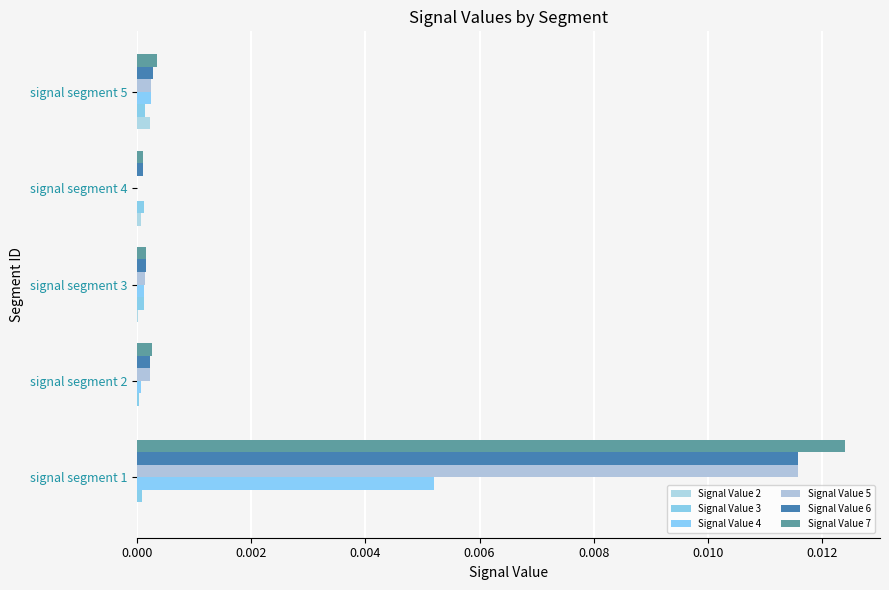

What are all the series names shown in the legend?

Signal Value 2, Signal Value 3, Signal Value 4, Signal Value 5, Signal Value 6, Signal Value 7